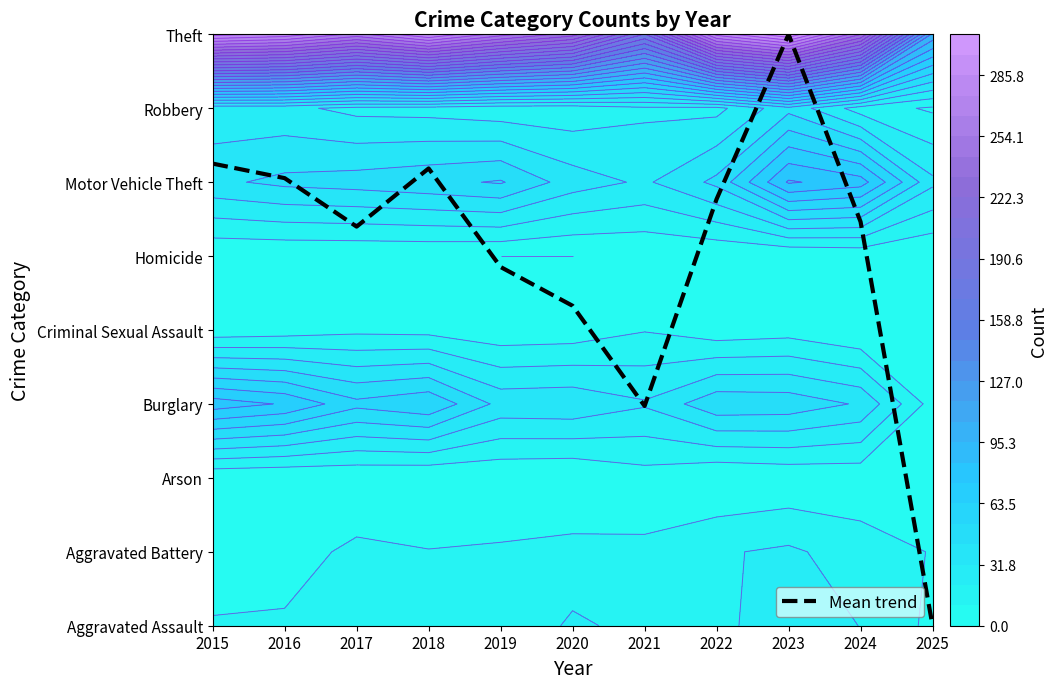

At which label does the data first exceed 5?

2015